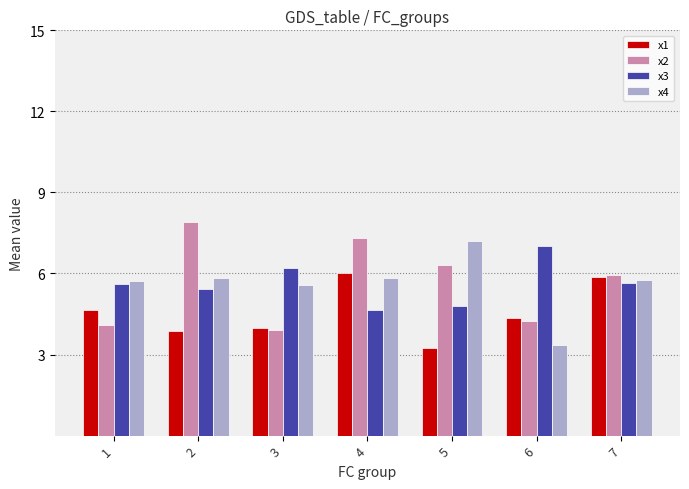

Which series changed the most between 3 and 7?

x2